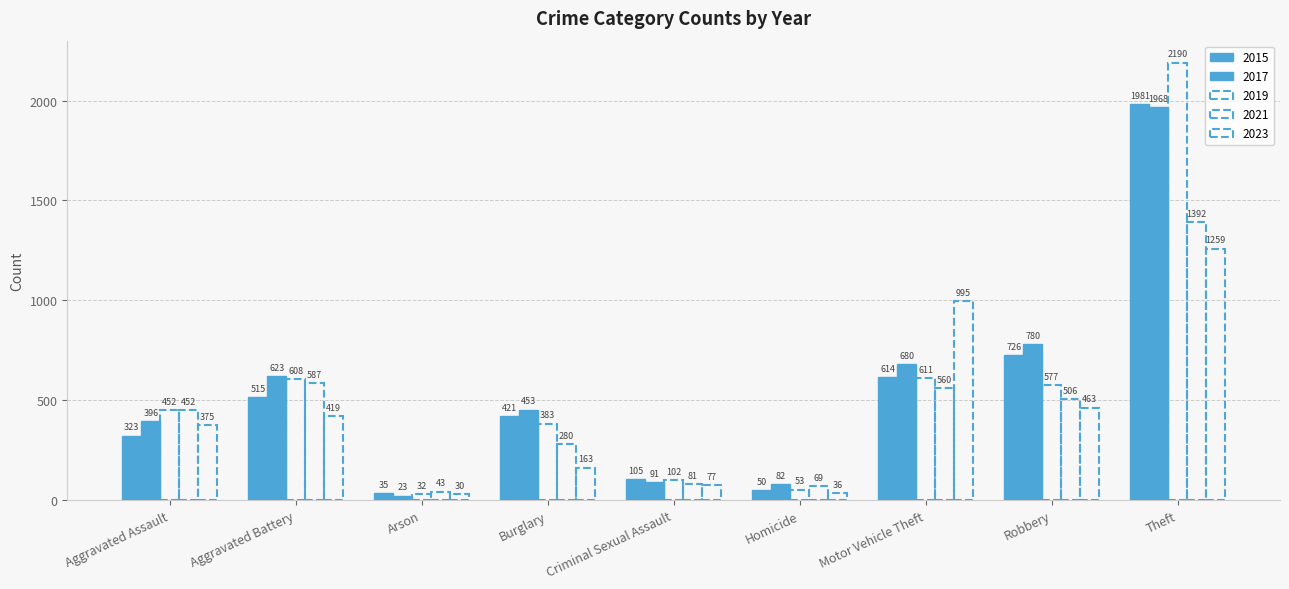

Reading left to right, transcribe all the data shown in this chart.

2015: Aggravated Assault=323	Aggravated Battery=515	Arson=35	Burglary=421	Criminal Sexual Assault=105	Homicide=50	Motor Vehicle Theft=614	Robbery=726	Theft=1981
2017: Aggravated Assault=396	Aggravated Battery=623	Arson=23	Burglary=453	Criminal Sexual Assault=91	Homicide=82	Motor Vehicle Theft=680	Robbery=780	Theft=1968
2019: Aggravated Assault=452	Aggravated Battery=608	Arson=32	Burglary=383	Criminal Sexual Assault=102	Homicide=53	Motor Vehicle Theft=611	Robbery=577	Theft=2190
2021: Aggravated Assault=452	Aggravated Battery=587	Arson=43	Burglary=280	Criminal Sexual Assault=81	Homicide=69	Motor Vehicle Theft=560	Robbery=506	Theft=1392
2023: Aggravated Assault=375	Aggravated Battery=419	Arson=30	Burglary=163	Criminal Sexual Assault=77	Homicide=36	Motor Vehicle Theft=995	Robbery=463	Theft=1259